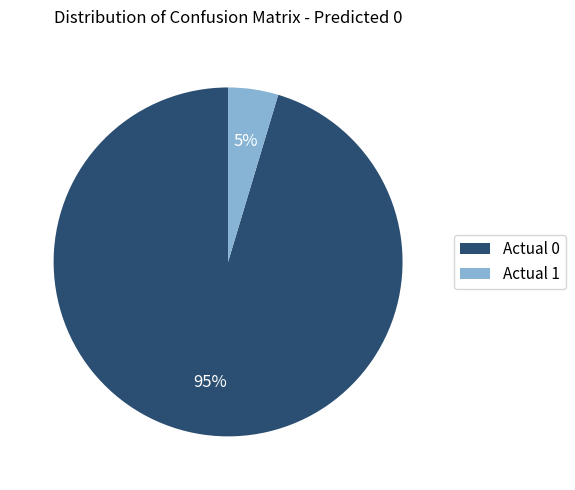

To the nearest percent, what percentage of the pie is Actual 0?

95%